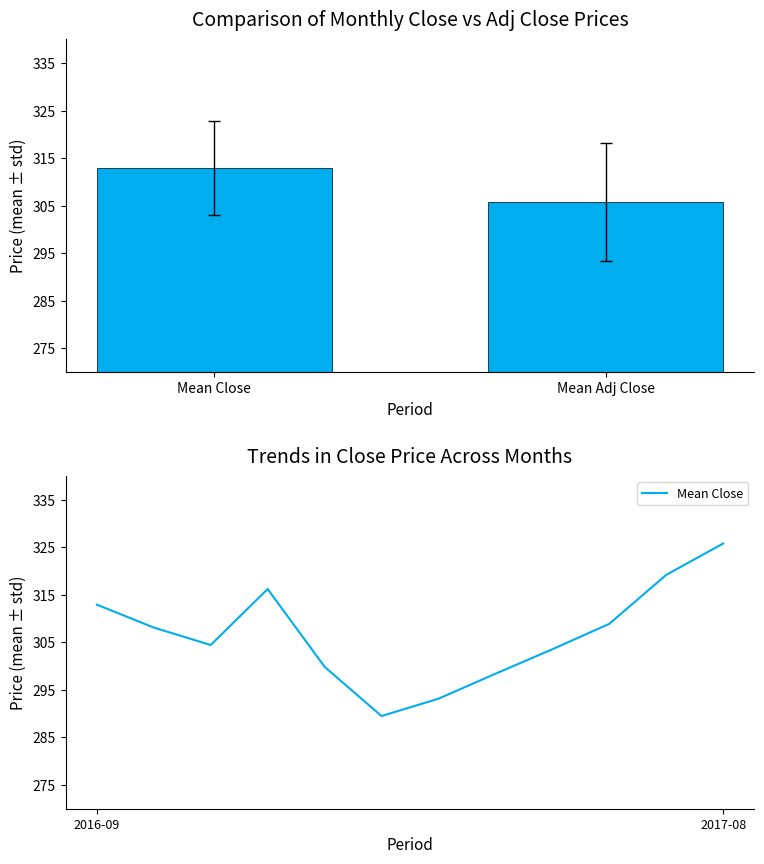

What is the average value?

306.7